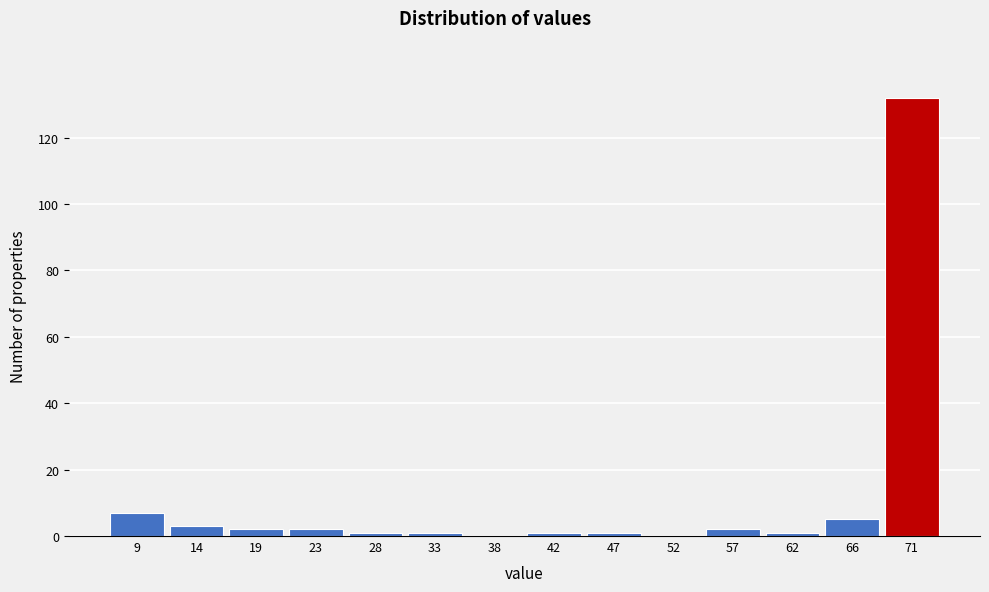

Reading left to right, extract all data points from this chart.

9=7	14=3	19=2	23=2	28=1	33=1	38=0	42=1	47=1	52=0	57=2	62=1	66=5	71=132